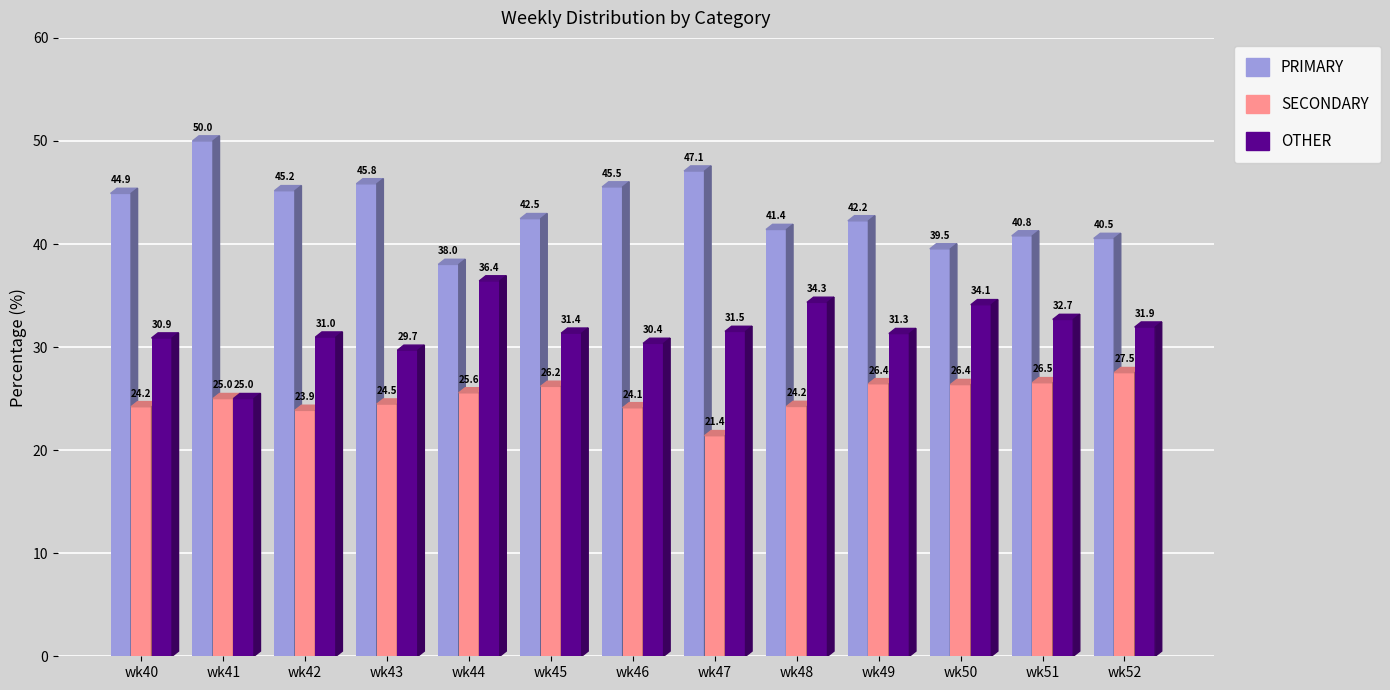

Between wk44 and wk51, which series saw the biggest shift?

OTHER